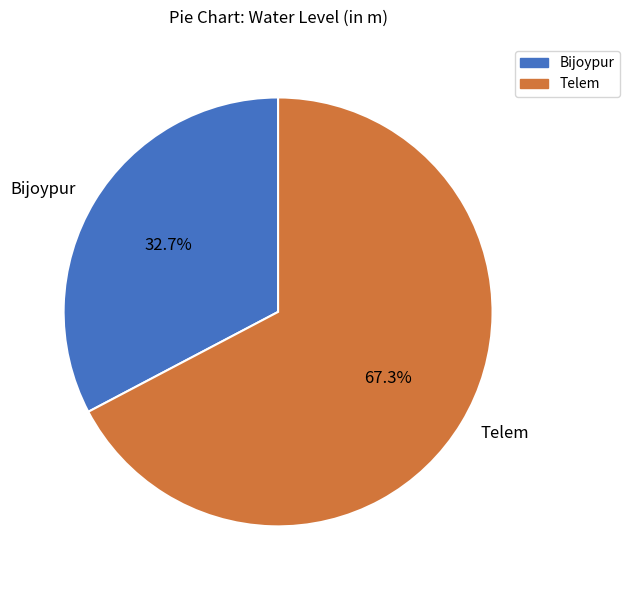

How many segments does this pie chart have?

2